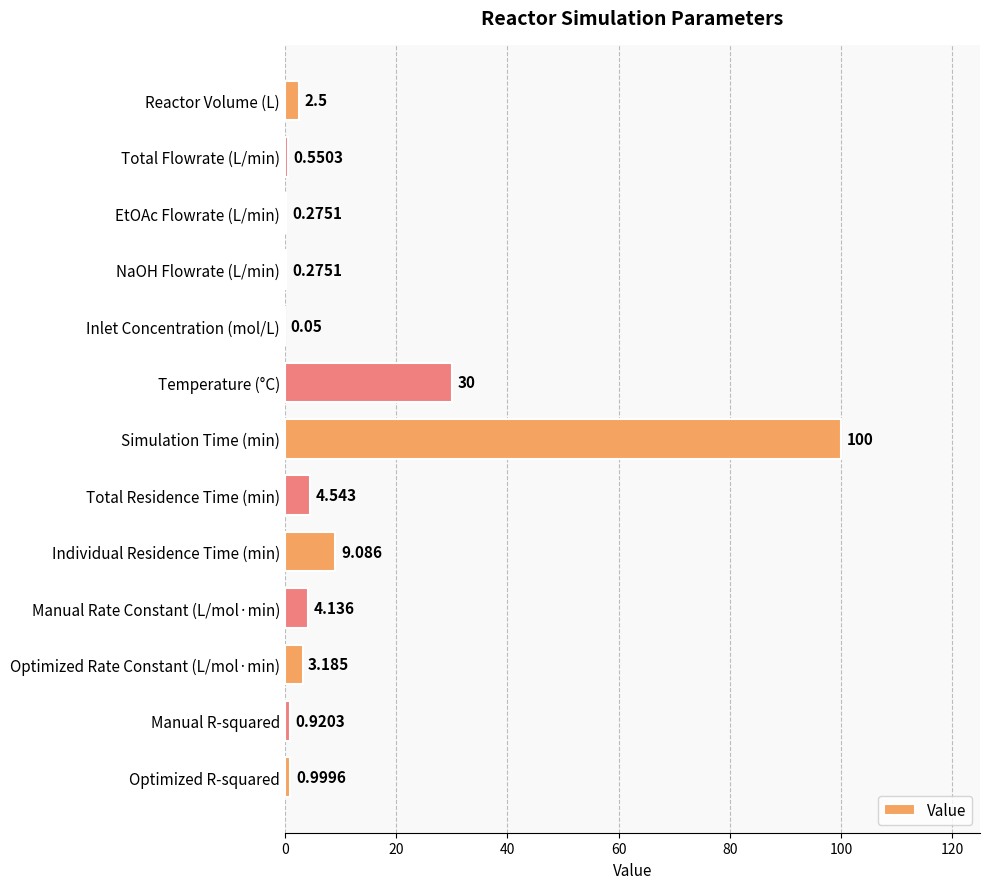

At which label is the value closest to 50?

Temperature (°C)